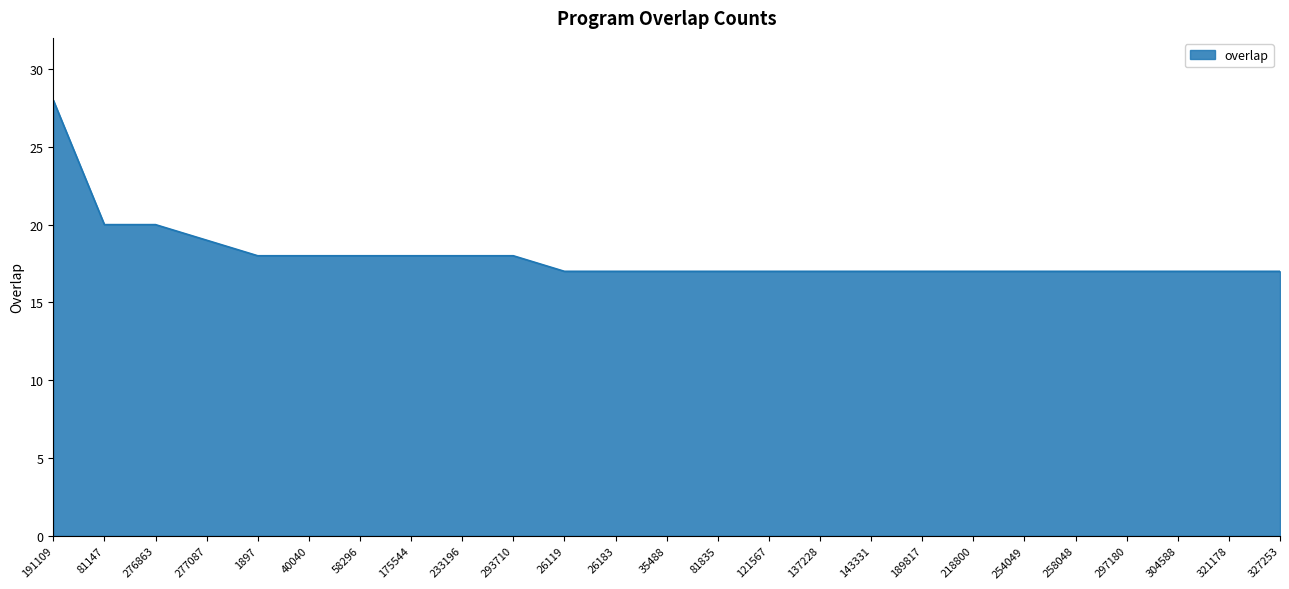

What is the minimum value shown in the chart?

17